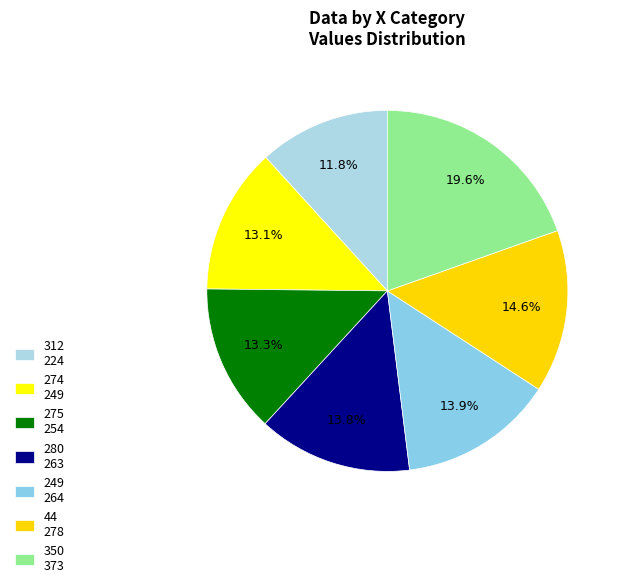

To the nearest percent, what is the combined percentage of 312 and 280?

26%